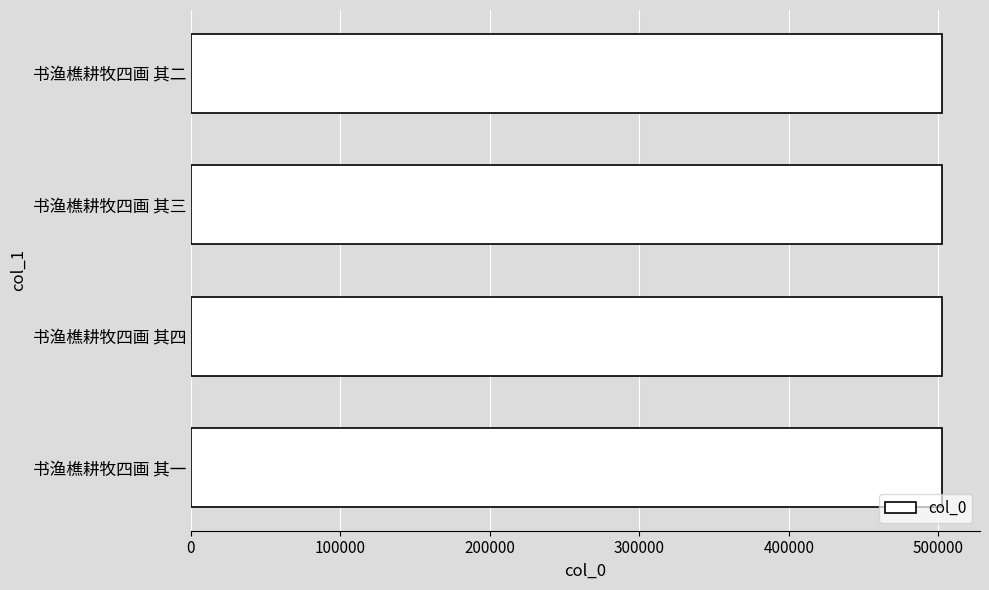

What is the sum of all values?

2010710